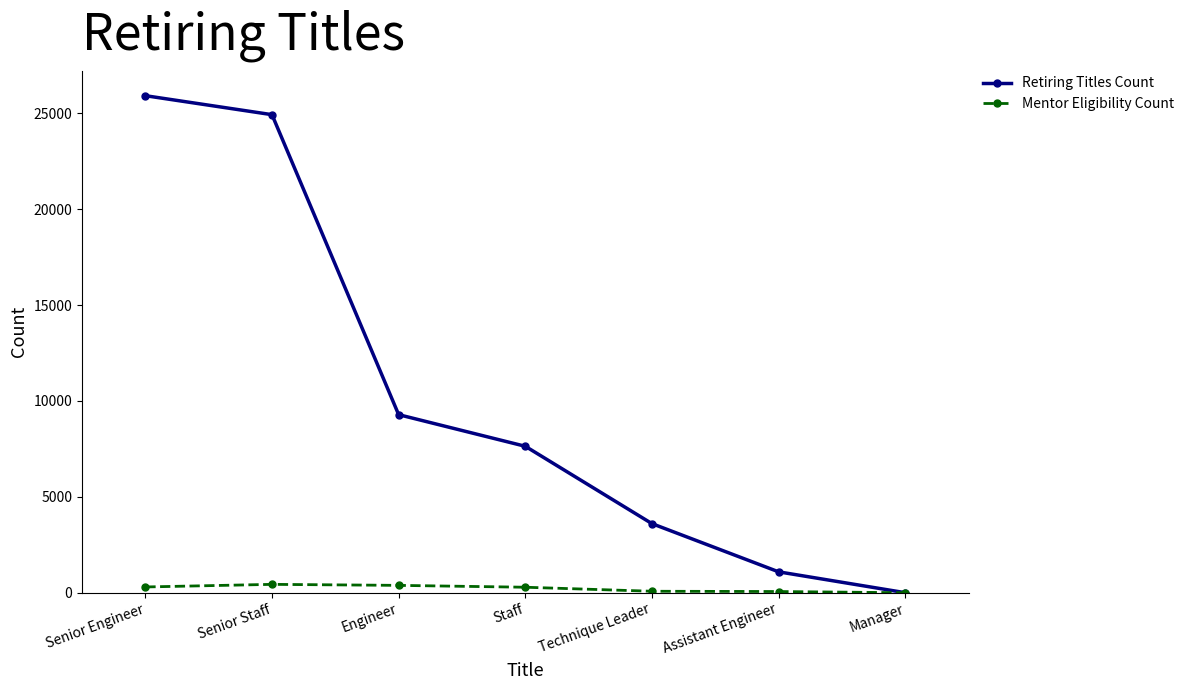

At how many categories does at least one series exceed 8562?

3